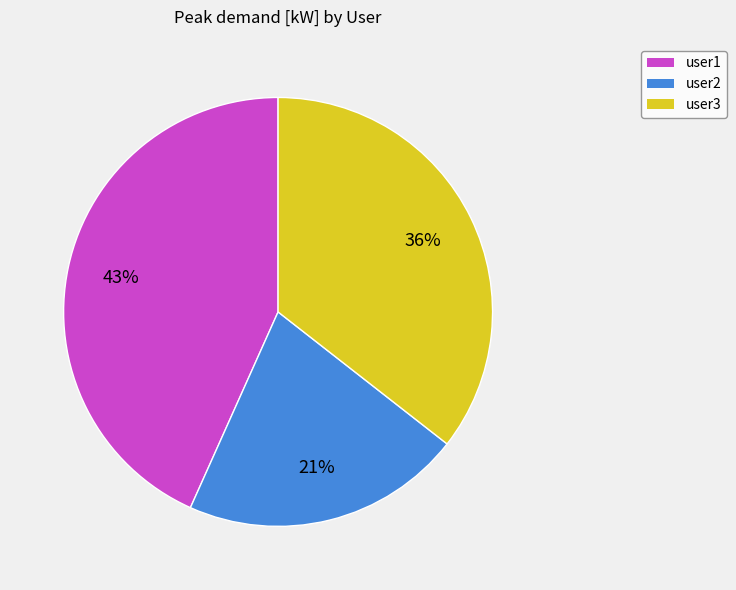

How many slices are in this pie chart?

3